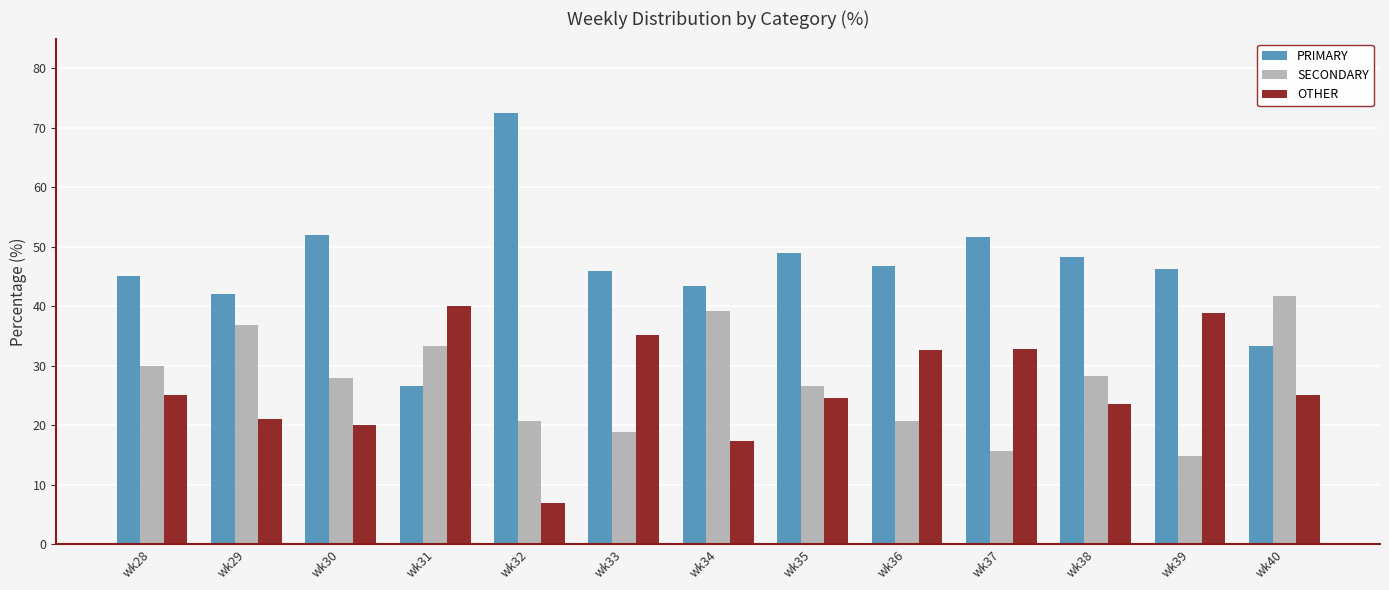

Which series changed the most between wk30 and wk32?

PRIMARY